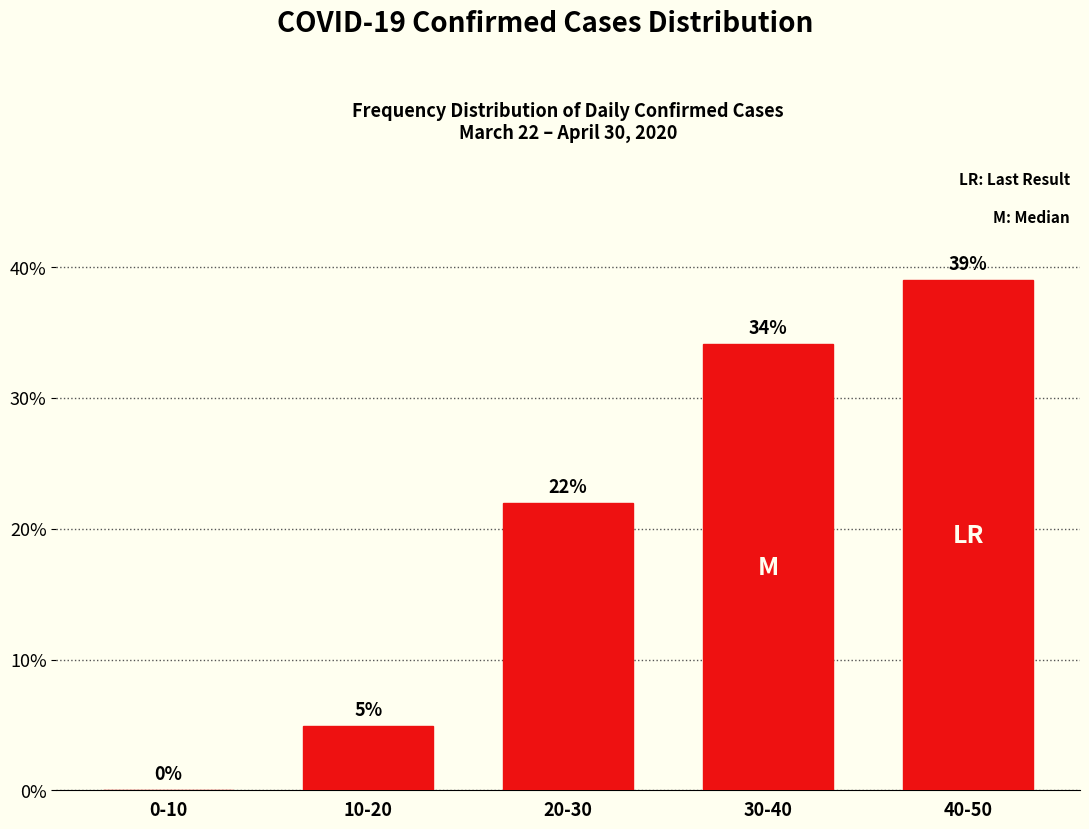

What is the sum of all values?

100.0